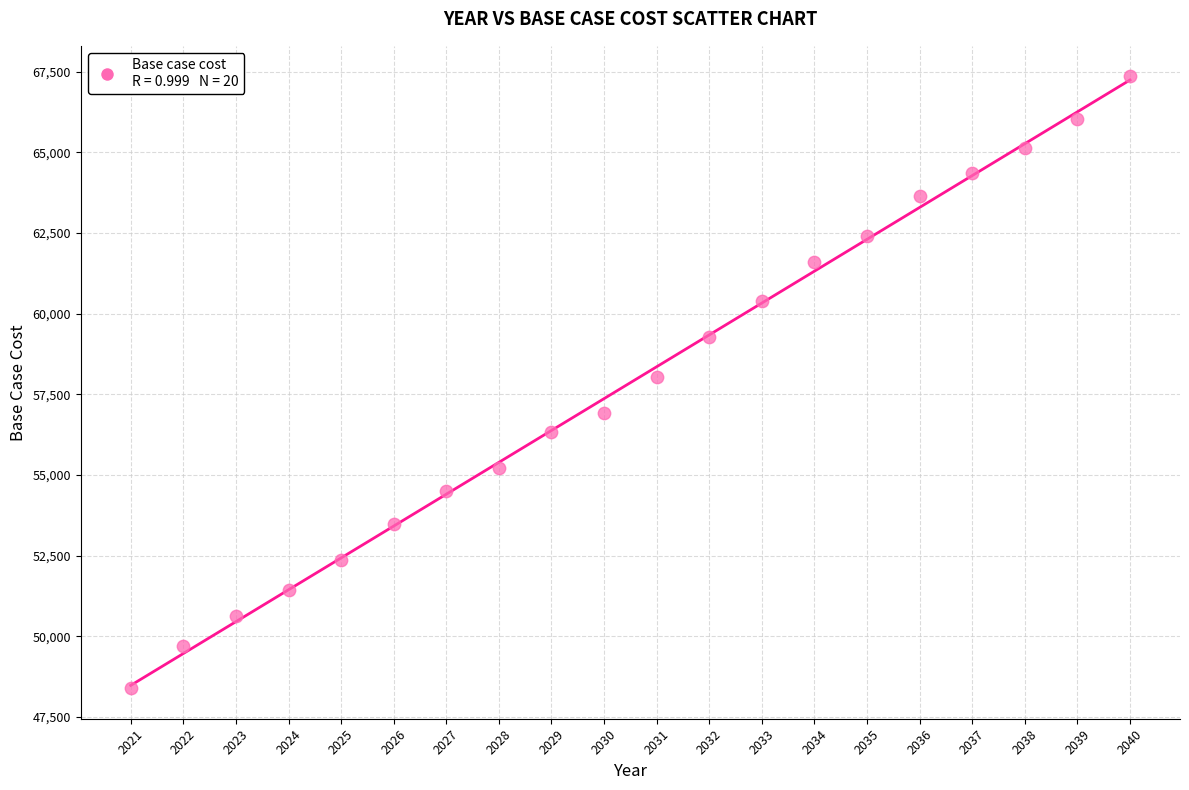

What is the range of Y values (max minus min)?

18963.3